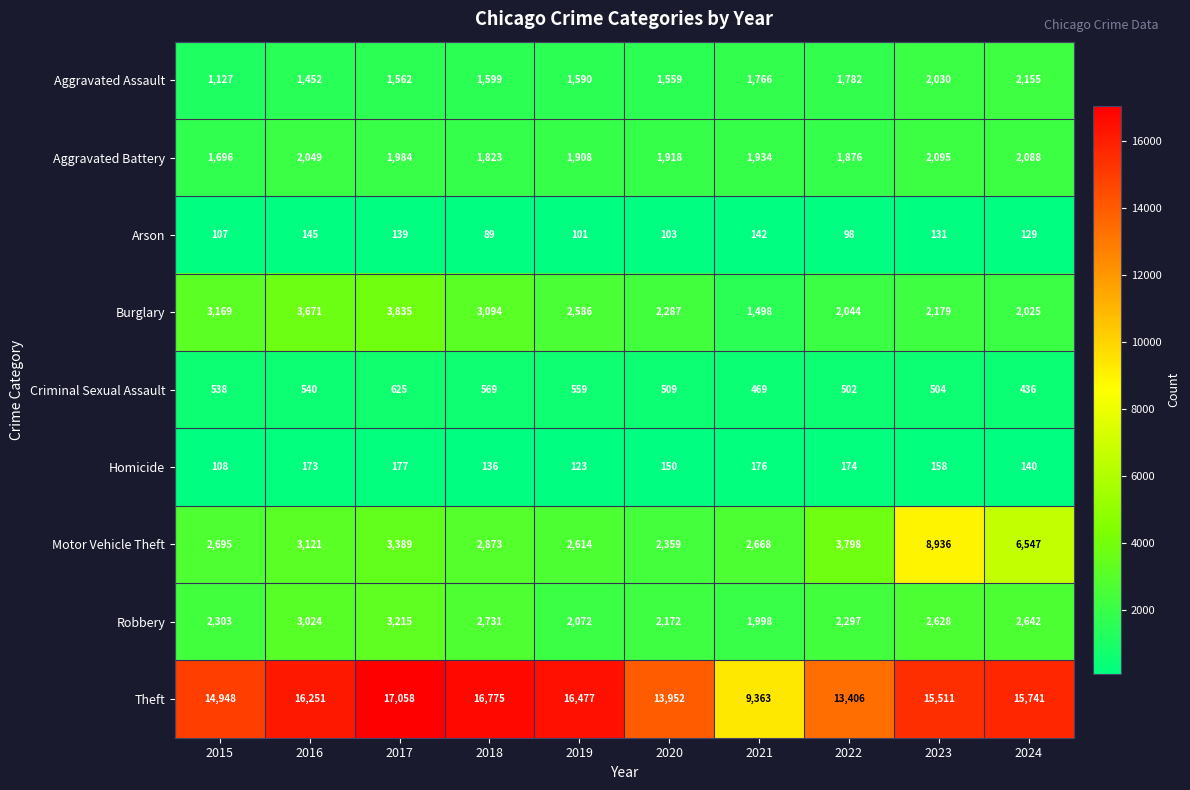

Which series has the largest total across all categories?

Theft